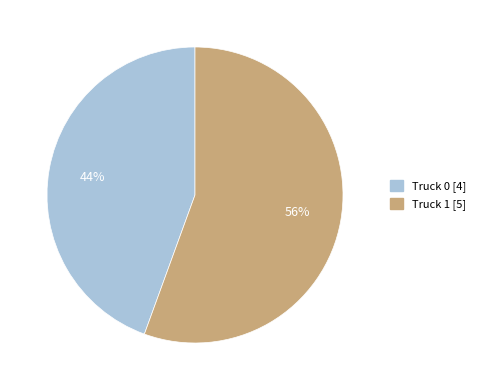

Combined, do Truck 0 and Truck 1 account for over 50%?

Yes